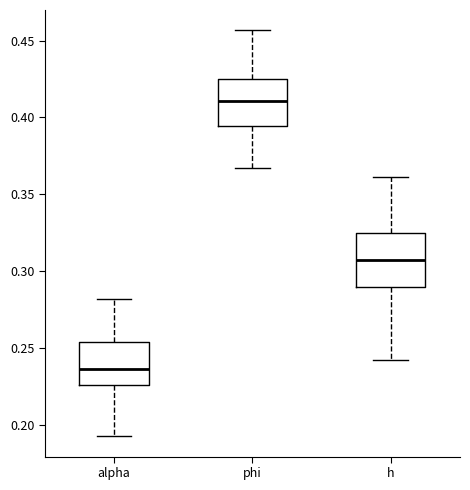

Which box has the highest median line?

phi